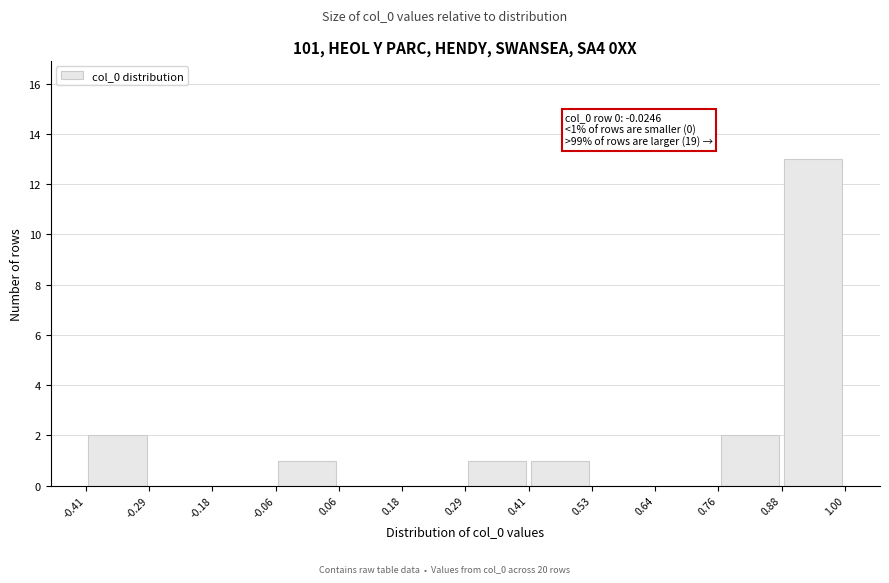

Which range on the x-axis has the tallest bar?

0.88 to 1.00